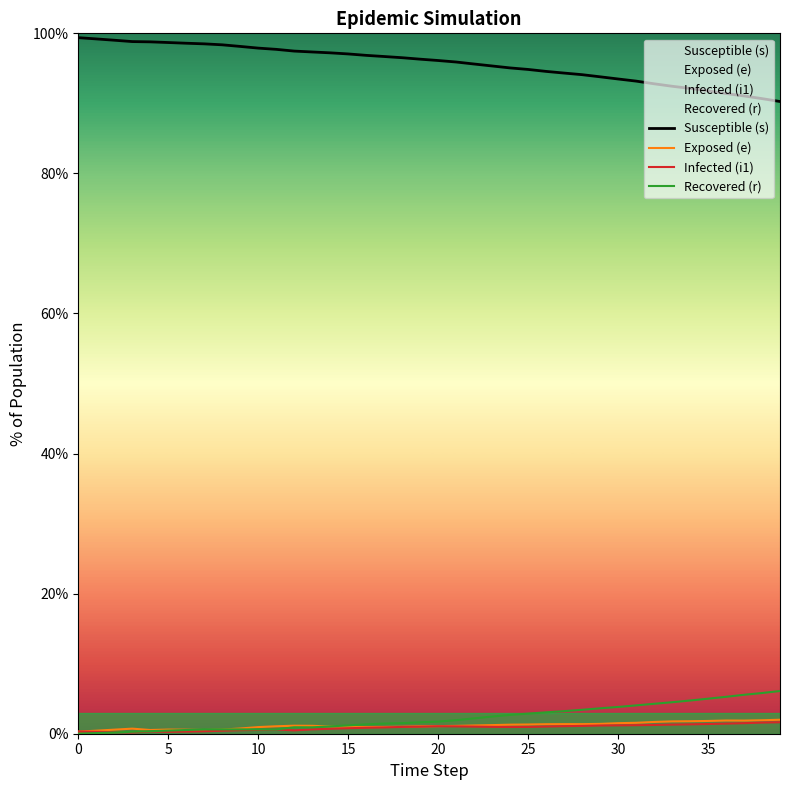

What are all the series names shown in the legend?

Susceptible (s), Exposed (e), Infected (i1), Recovered (r)